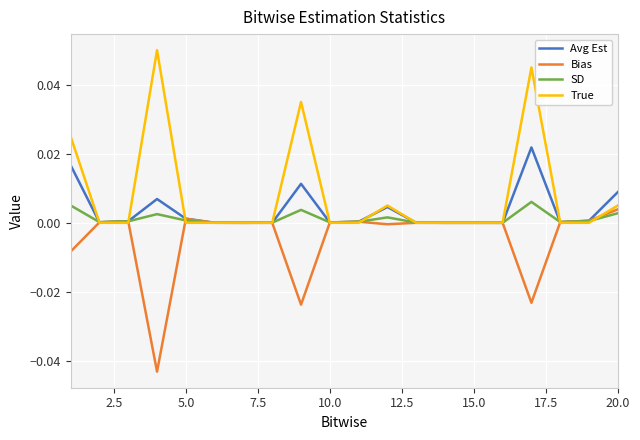

Which series has the largest total across all categories?

True